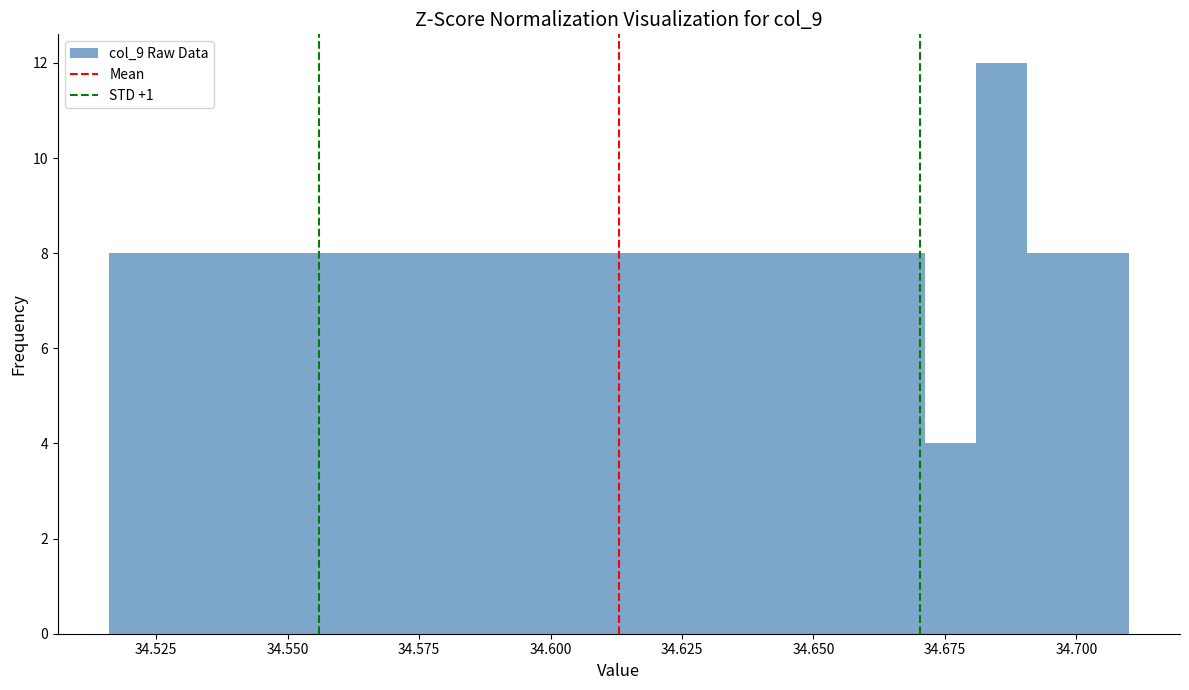

Read against the x-axis, roughly where is the centre of the tallest bar?

34.685